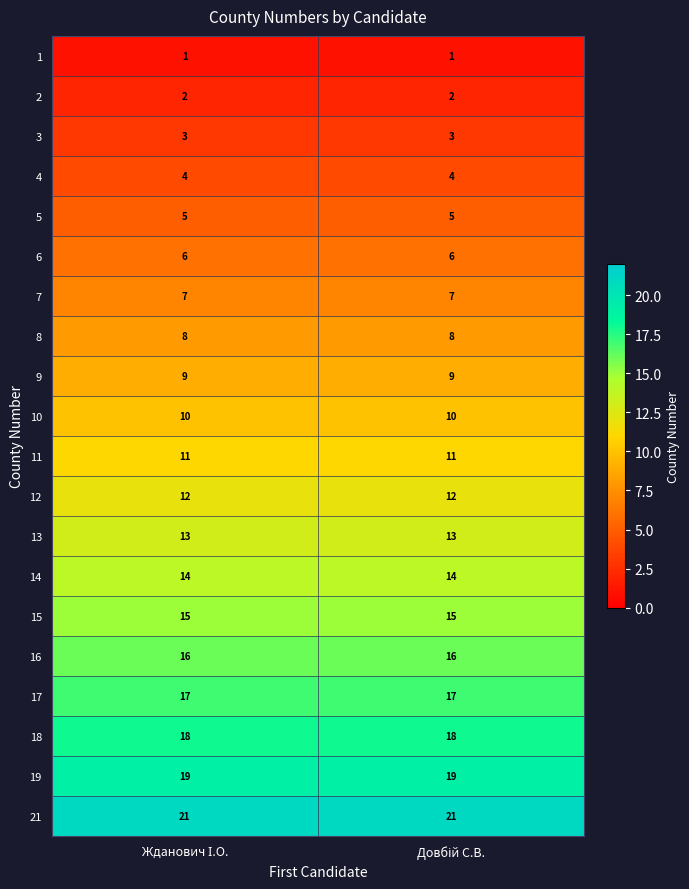

What is the minimum value for 11?

11